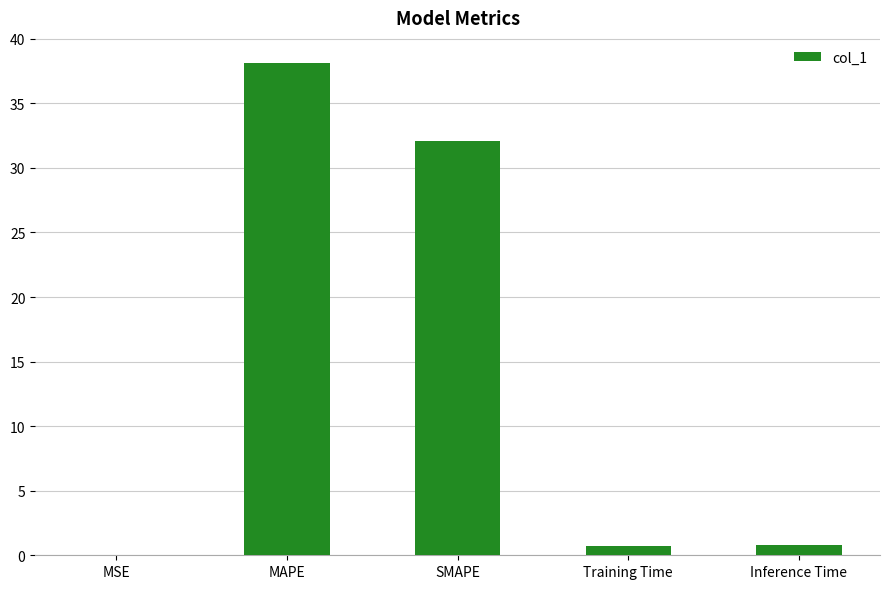

Which has a higher value, Training Time or SMAPE?

SMAPE